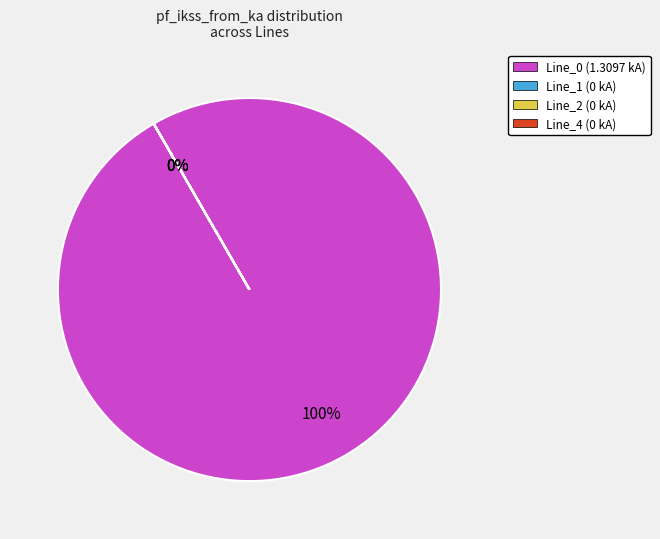

How many slices are in this pie chart?

4